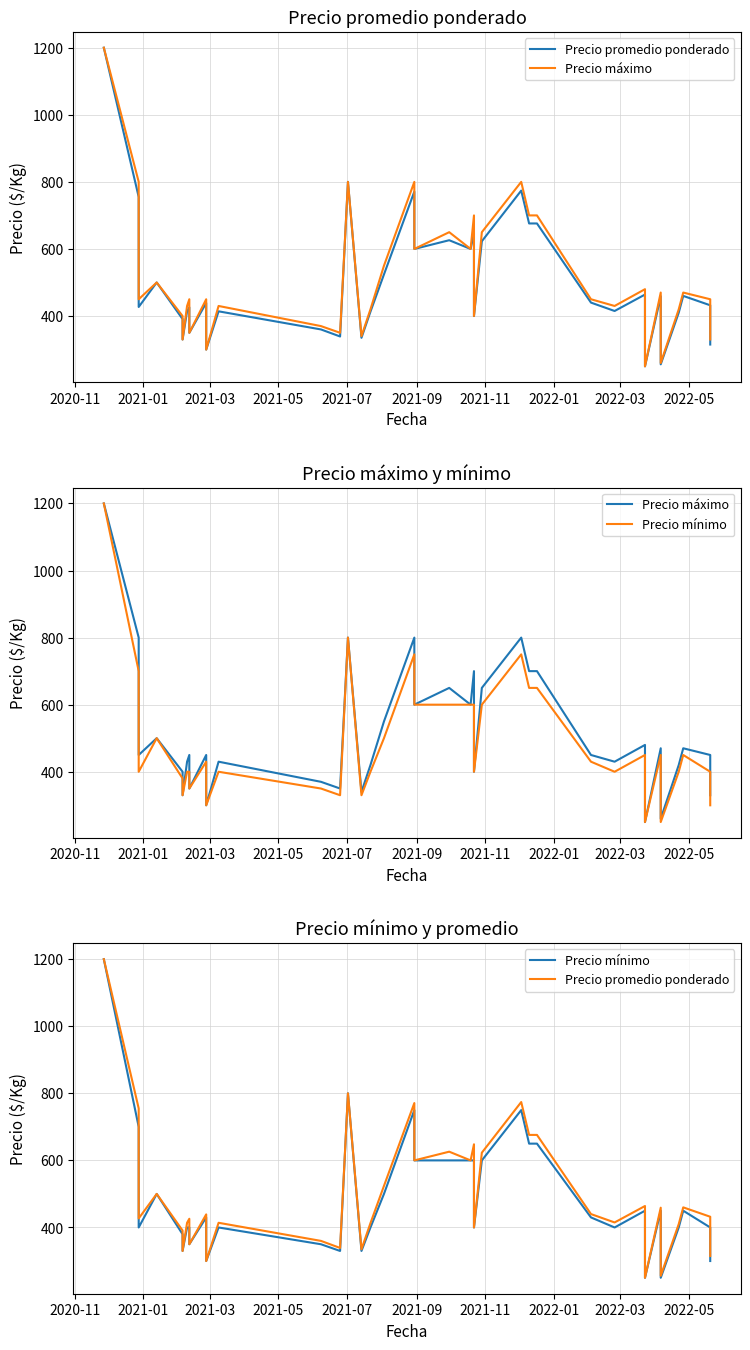

True or false: Precio mínimo and Precio máximo cross at least once.

False